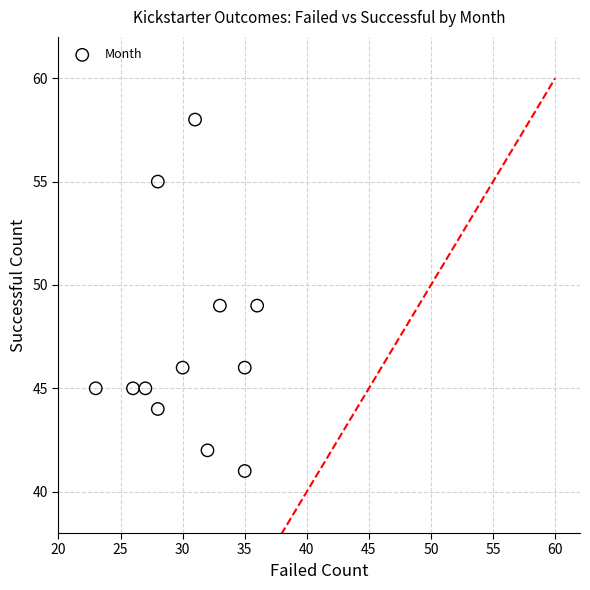

What is the average Y value?

47